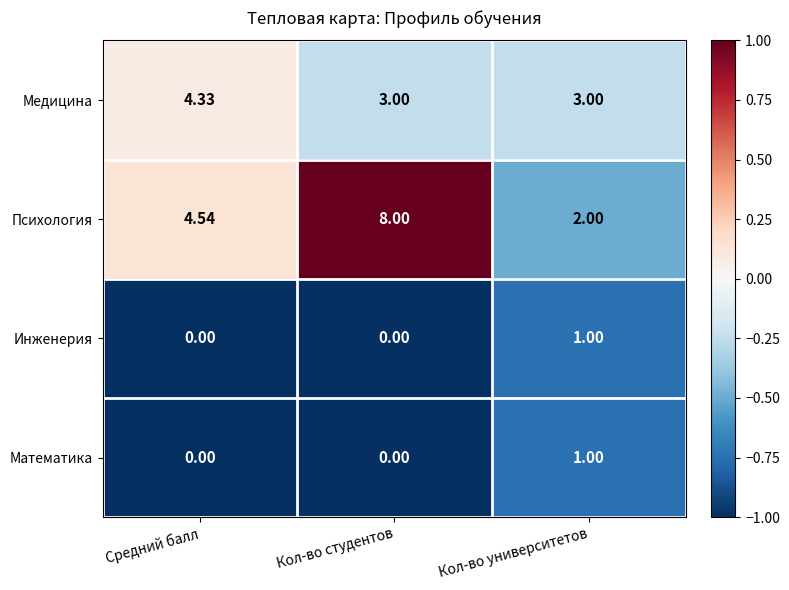

List the labels in order of Психология value, largest first.

Кол-во студентов, Средний балл, Кол-во университетов